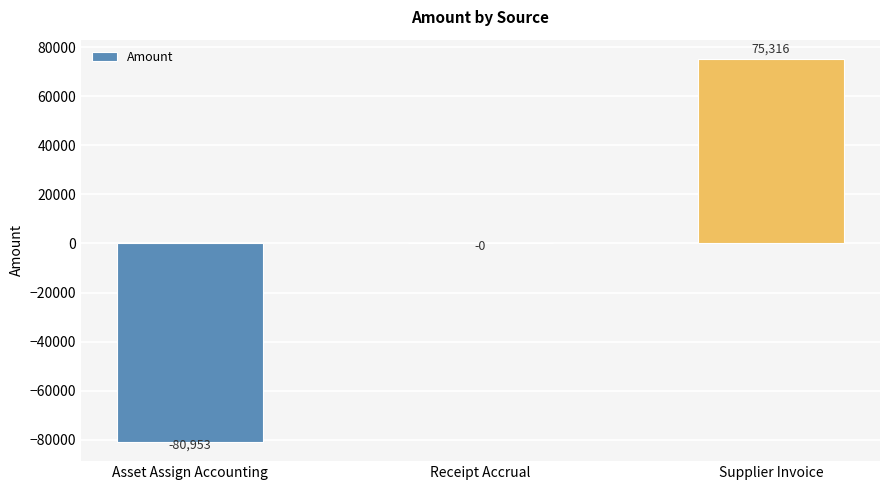

Count the number of categories in the chart.

3